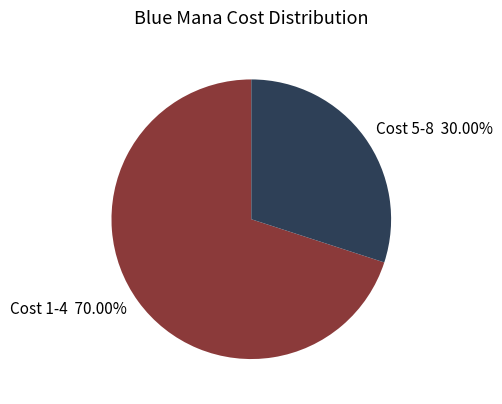

Do Cost 1-4 and Cost 5-8 together represent more than half of the pie?

Yes